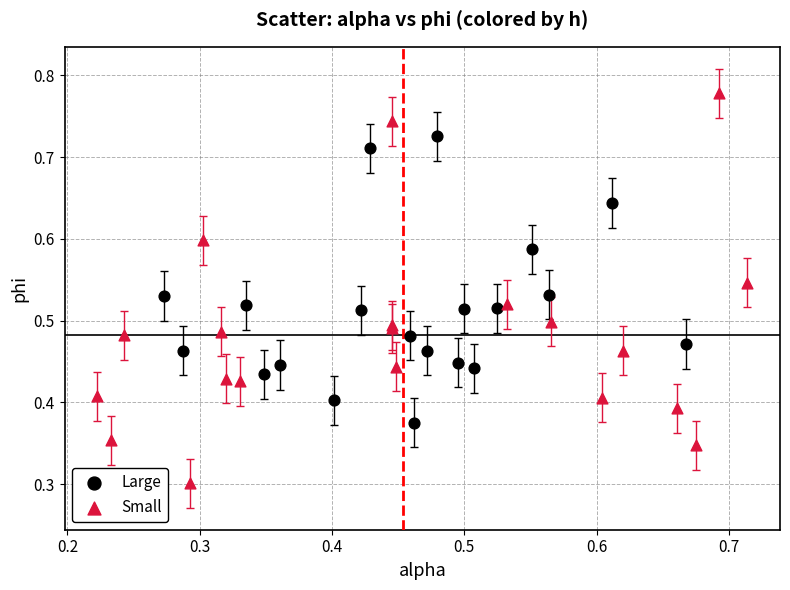

What are all the series names shown in the legend?

Large, Small